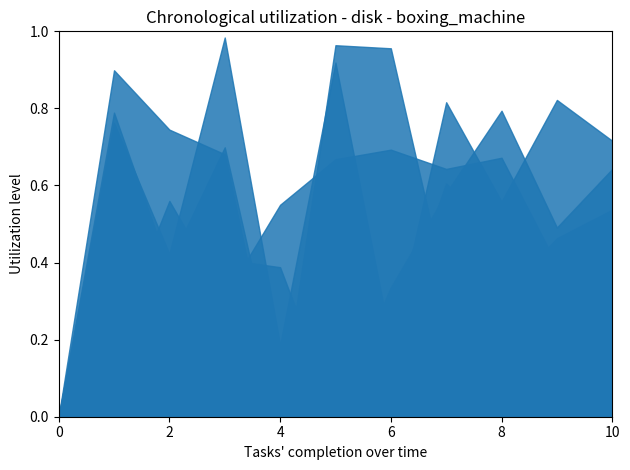

Where is the first local maximum for C4?

1